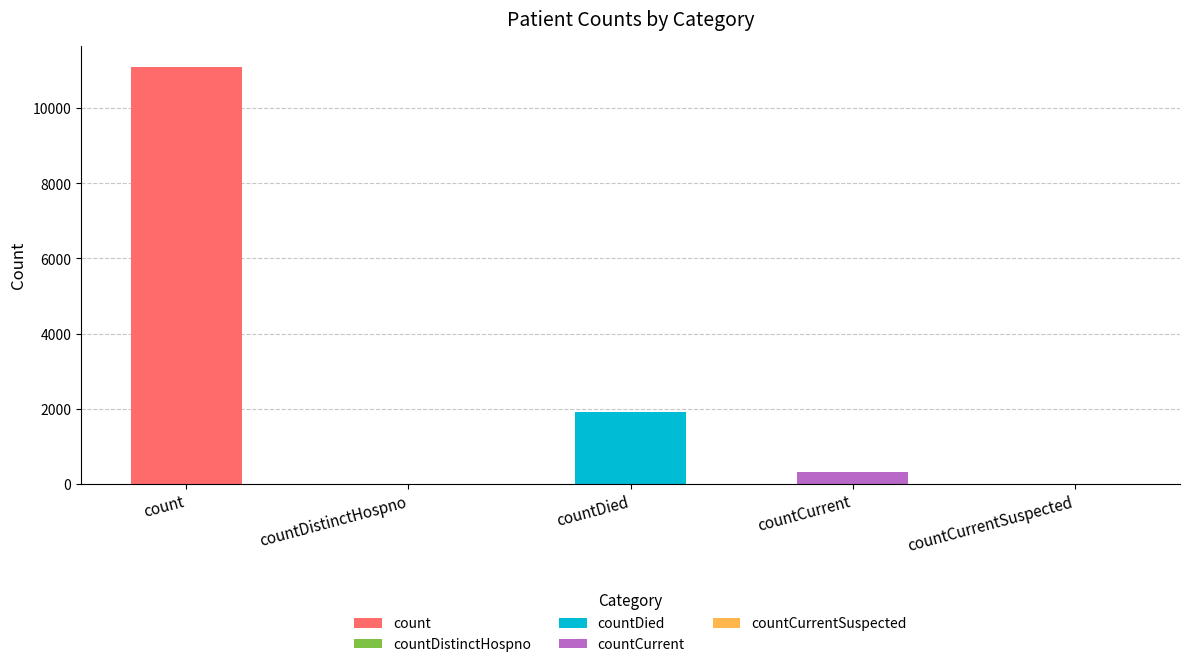

Reading left to right, what are all the values shown in this chart?

count=11098	countDistinctHospno=0	countDied=1898	countCurrent=320	countCurrentSuspected=0